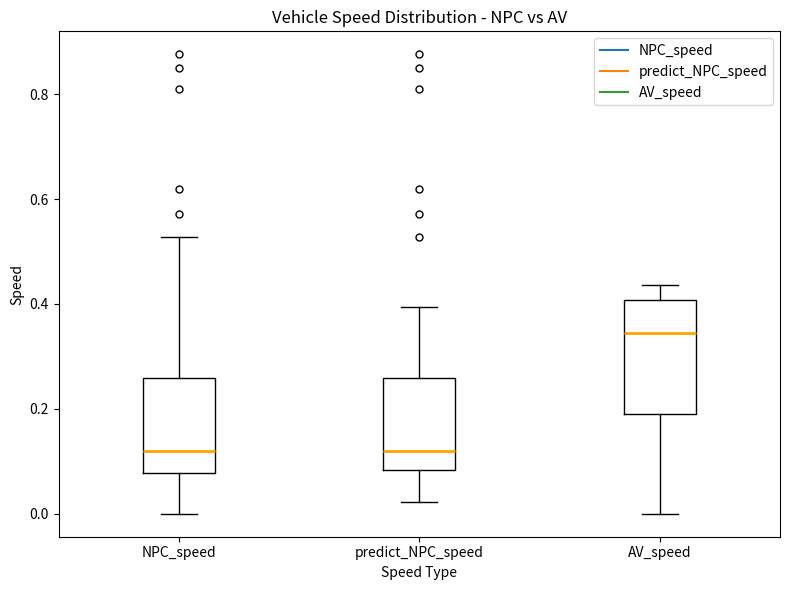

Comparing the boxes themselves (not the whiskers), which one is the tallest?

AV_speed